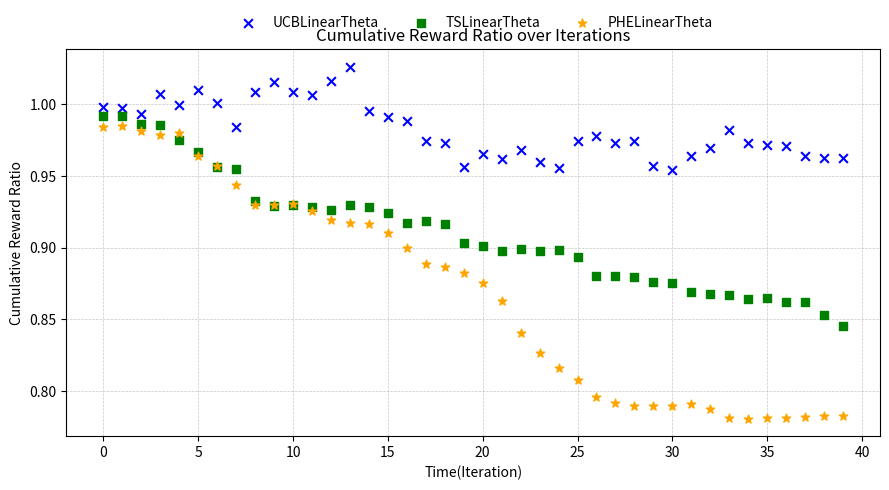

Which series contains the lowest Y value?

PHELinearTheta